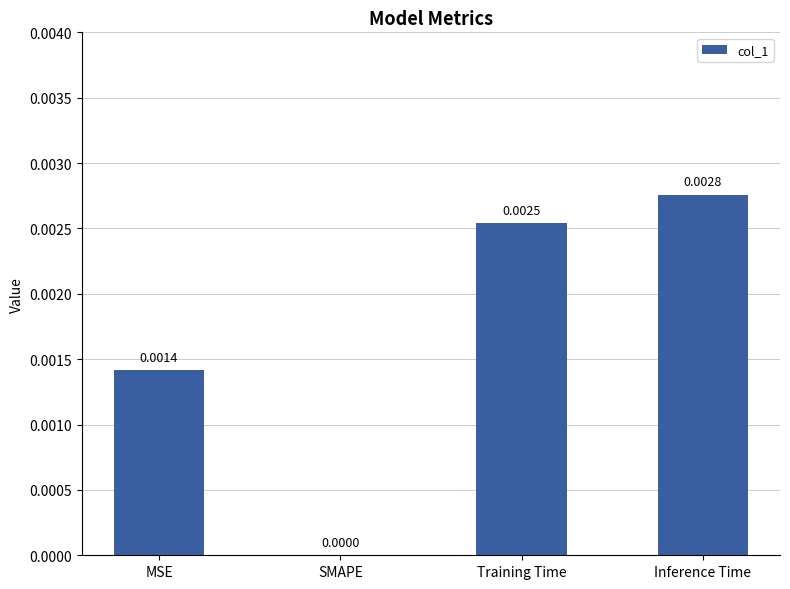

Are the bars horizontal?

No